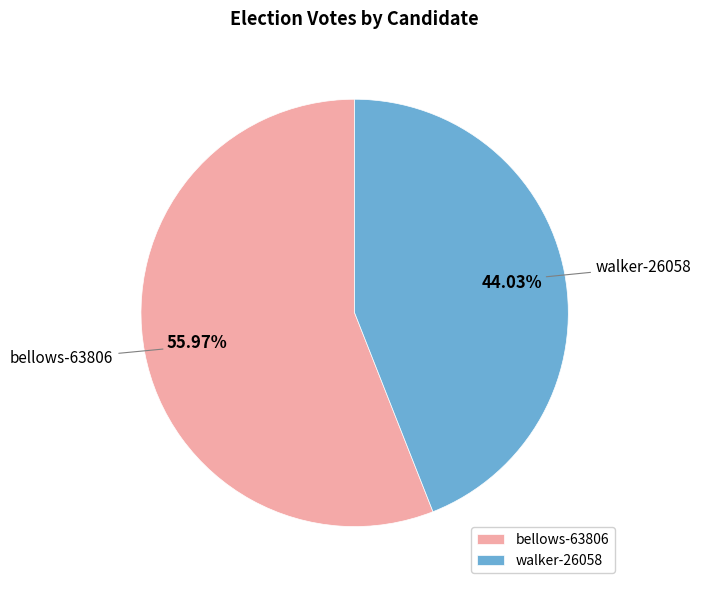

Rank the categories by value from highest to lowest.

bellows-63806, walker-26058